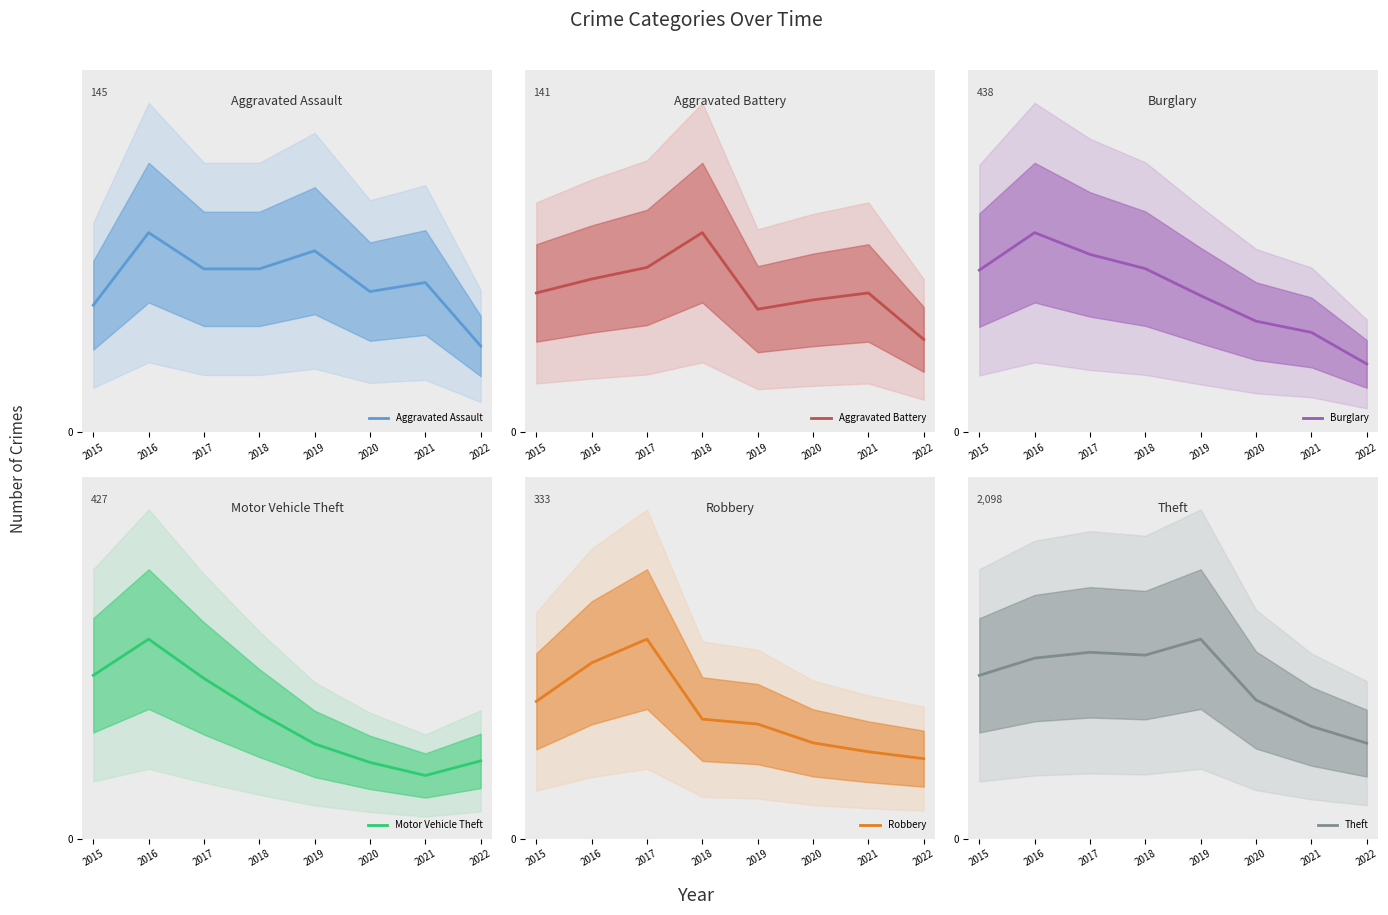

At which category does the chart reach its minimum across all series?

2022